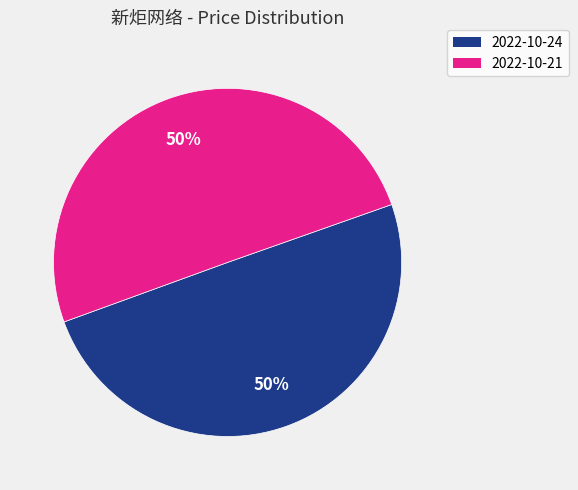

What percentage is the 2022-10-24 slice, to the nearest percent?

50%